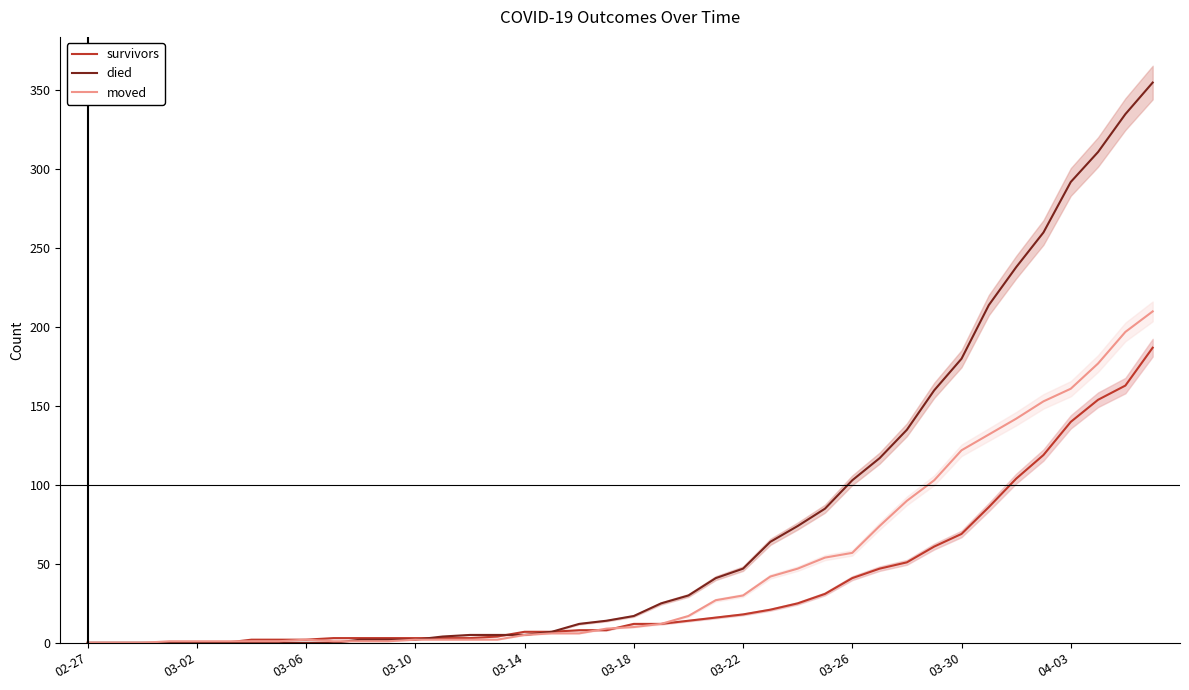

How many times do survivors and moved cross each other?

3